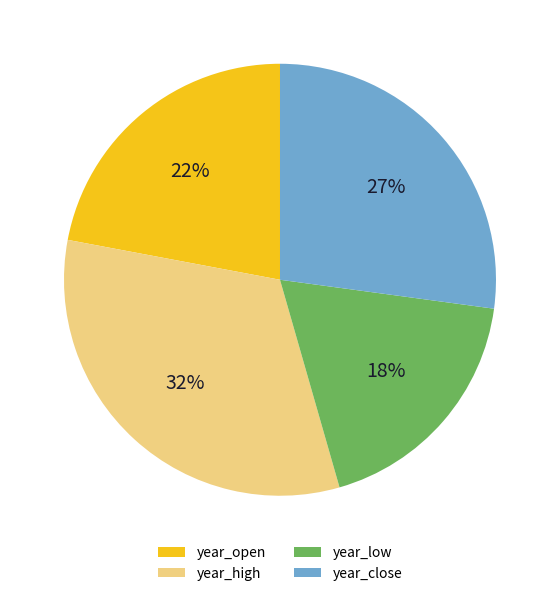

Rank the categories by value from highest to lowest.

year_high, year_close, year_open, year_low